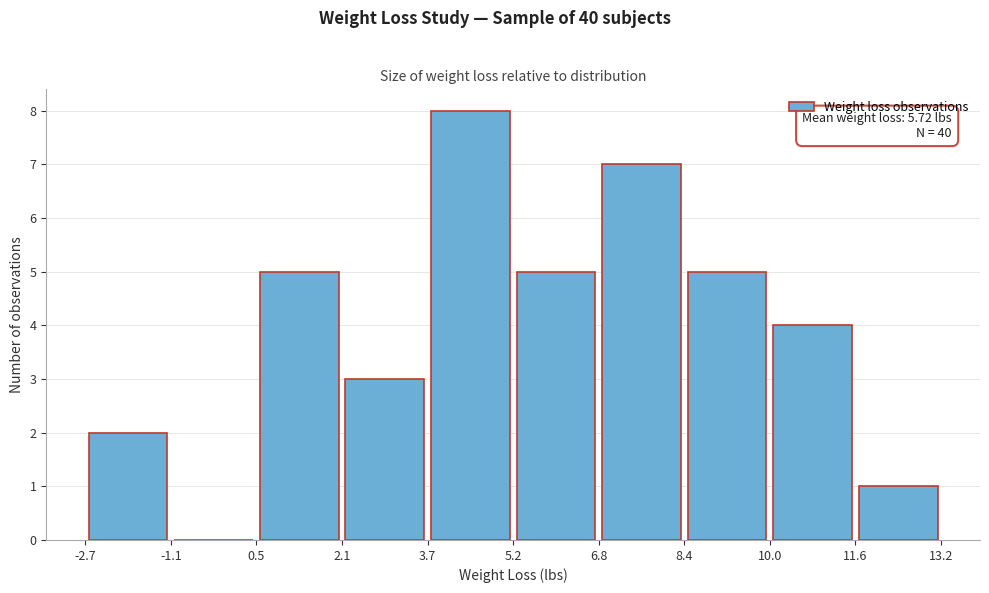

Which range on the x-axis has the tallest bar?

3.7 to 5.2